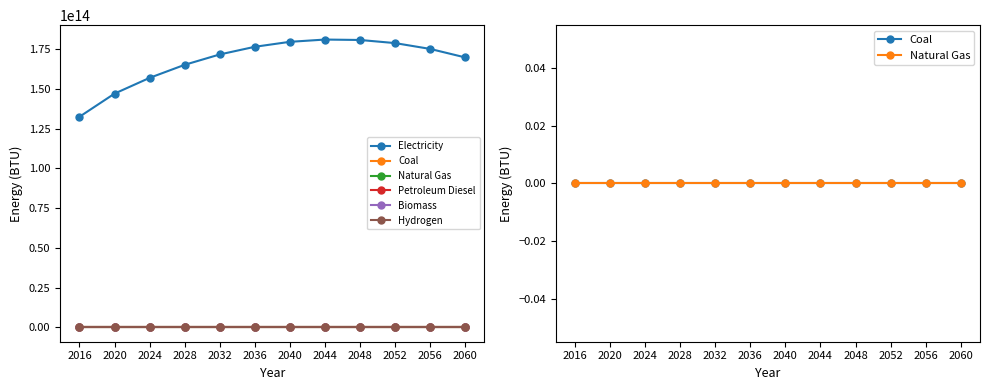

At which category is the sum across all series the highest?

2044